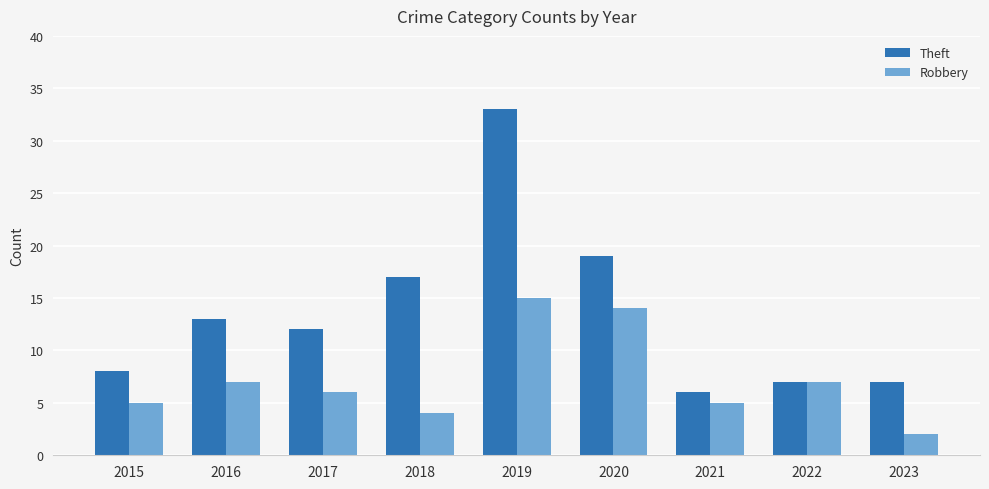

What is the sum of all Theft values?

122